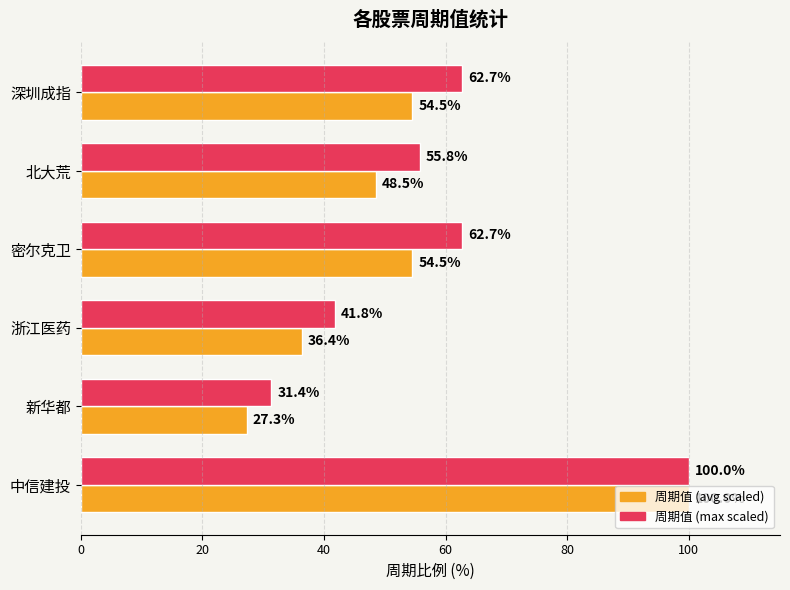

Which series has the widest spread of values?

周期值 (avg scaled)